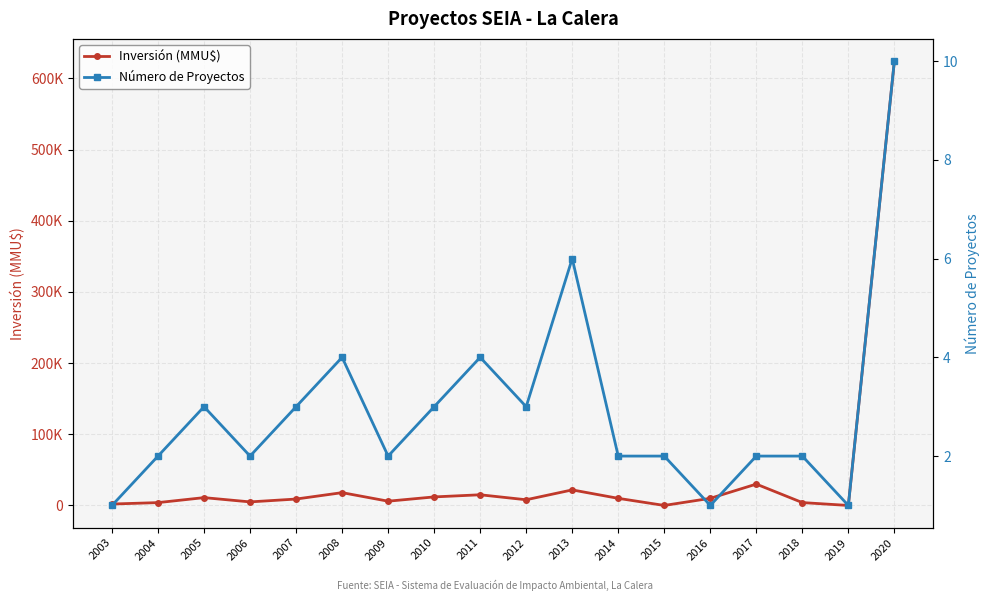

At which label does Inversión (MMU$) first exceed 10000?

2005